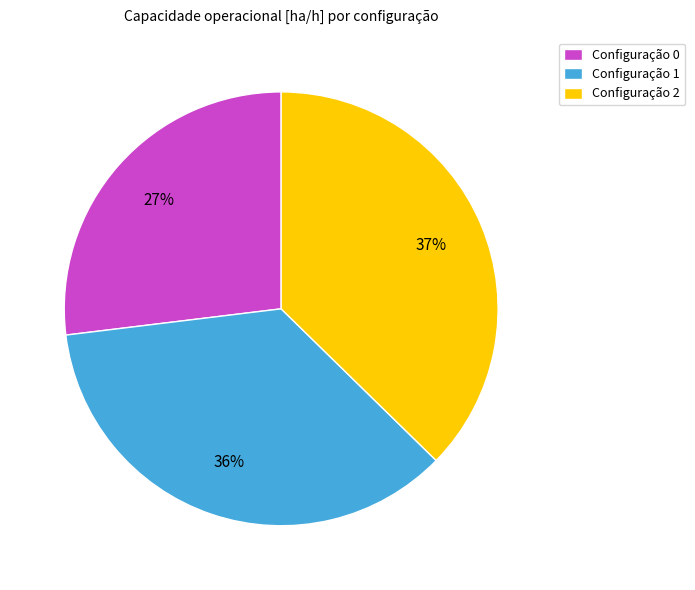

Which category has the biggest portion of the pie?

Configuração 2